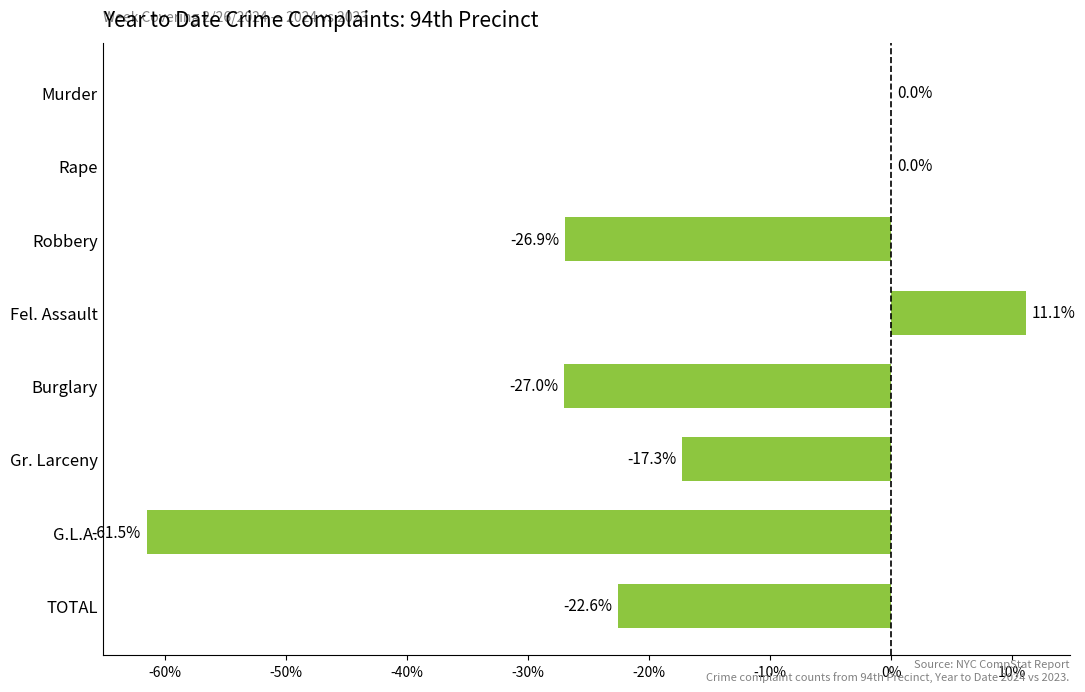

What is the average value?

-18.0